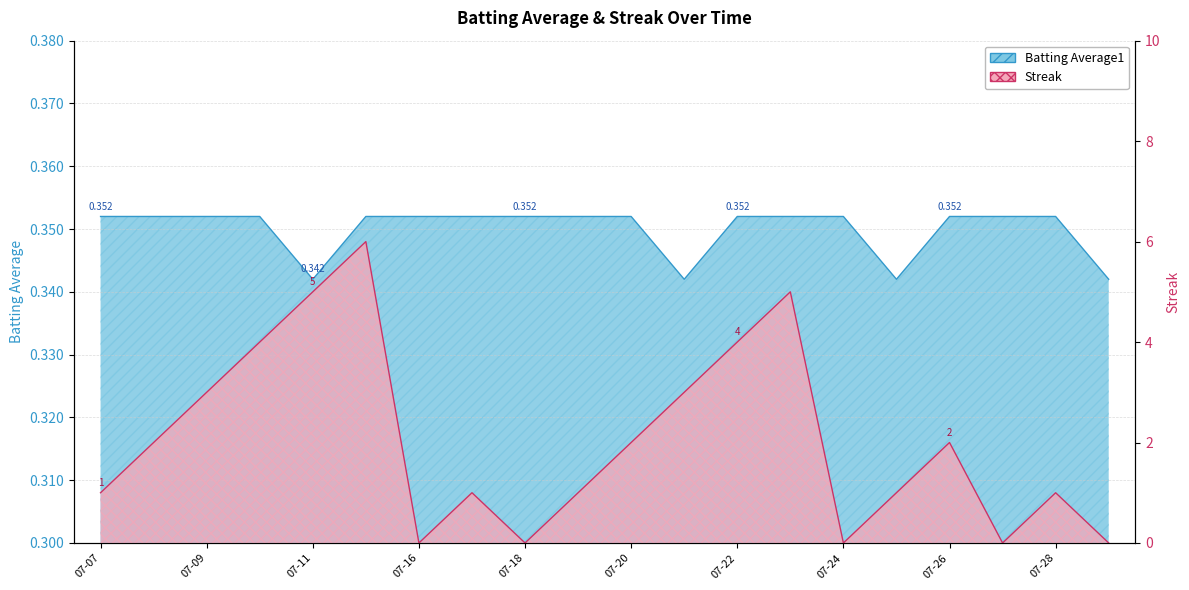

Between 2010-07-07 and 2010-07-08, which series saw the biggest shift?

Streak